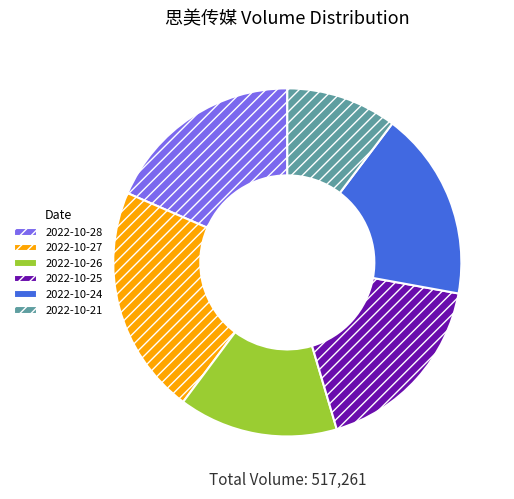

The 2022-10-25 slice represents 18% of the pie. True or false?

True